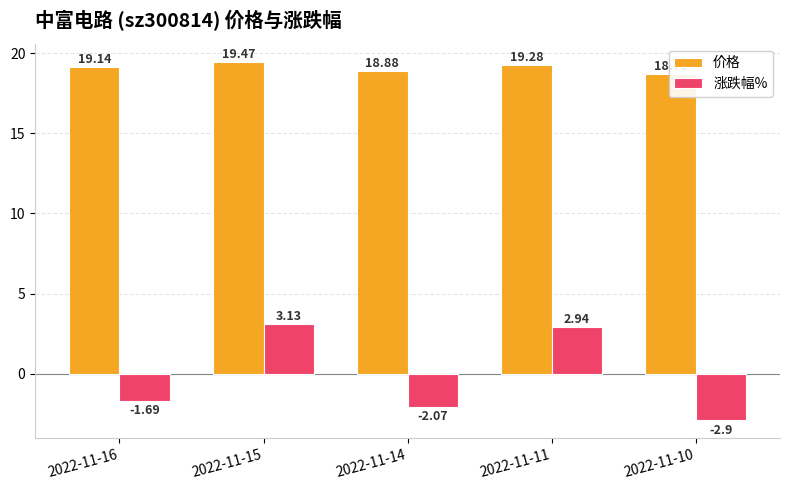

At 2022-11-15, list the series in order from largest to smallest.

价格, 涨跌幅%